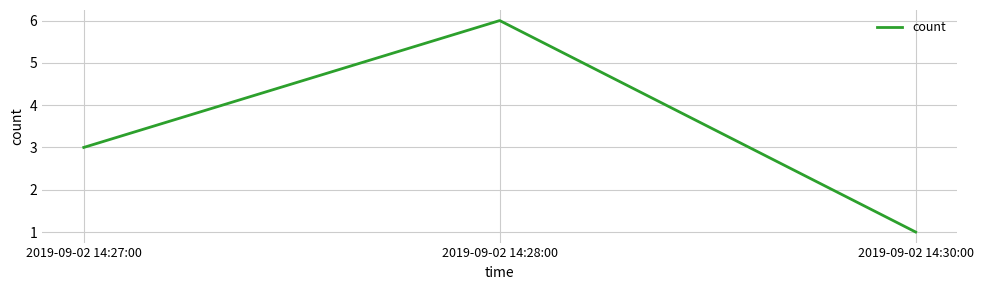

Does the chart have visible grid lines?

Yes